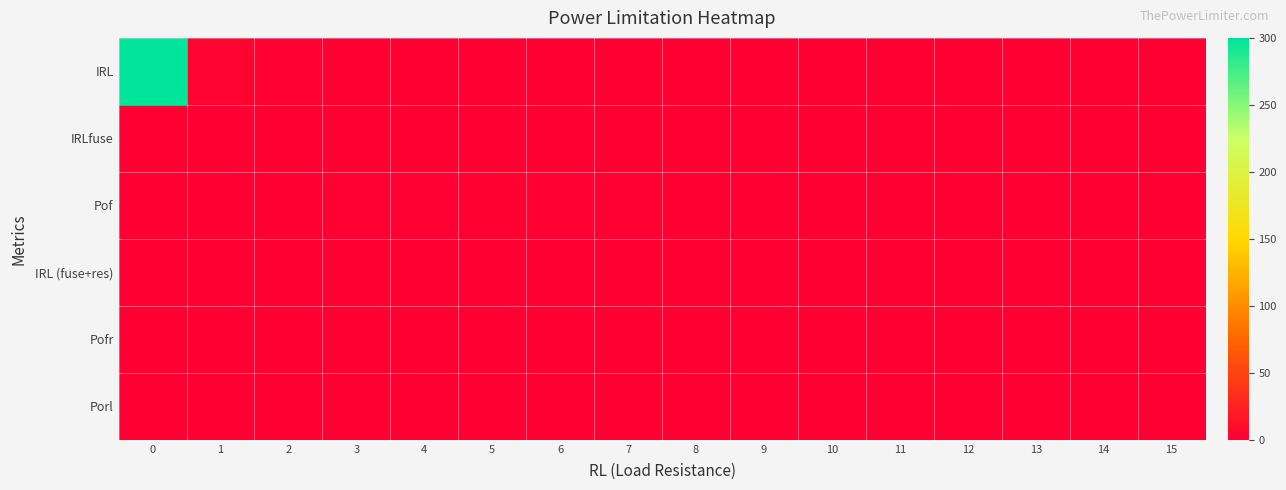

Rank the series at 12 from highest to lowest value.

Pof, Pofr, Porl, IRL, IRLfuse, IRL (fuse+res)